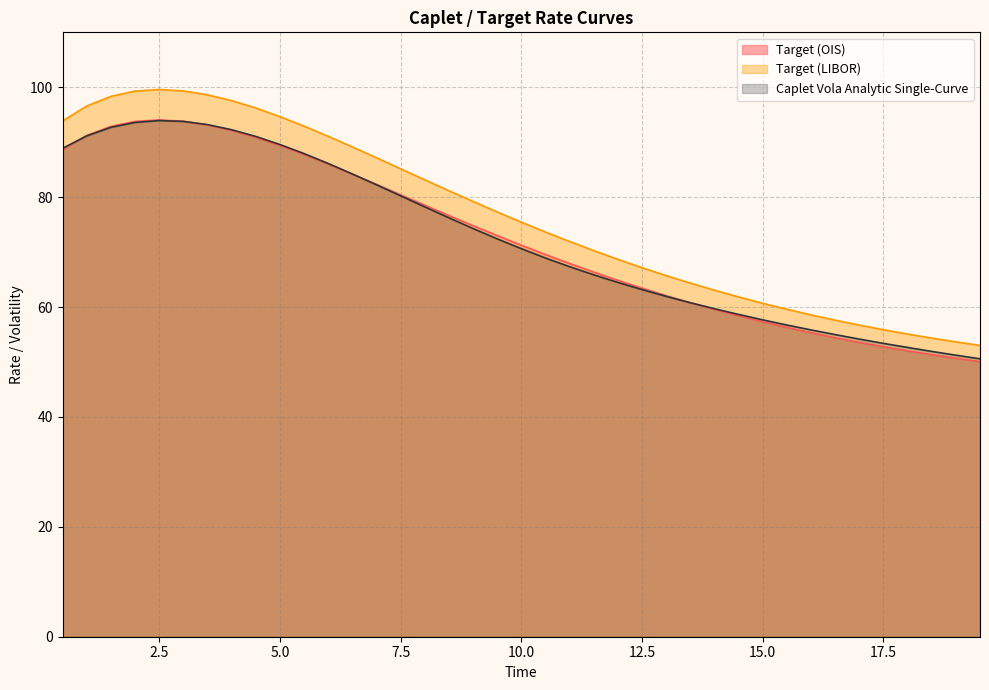

What is the average value of the Target (LIBOR) series?

76.6